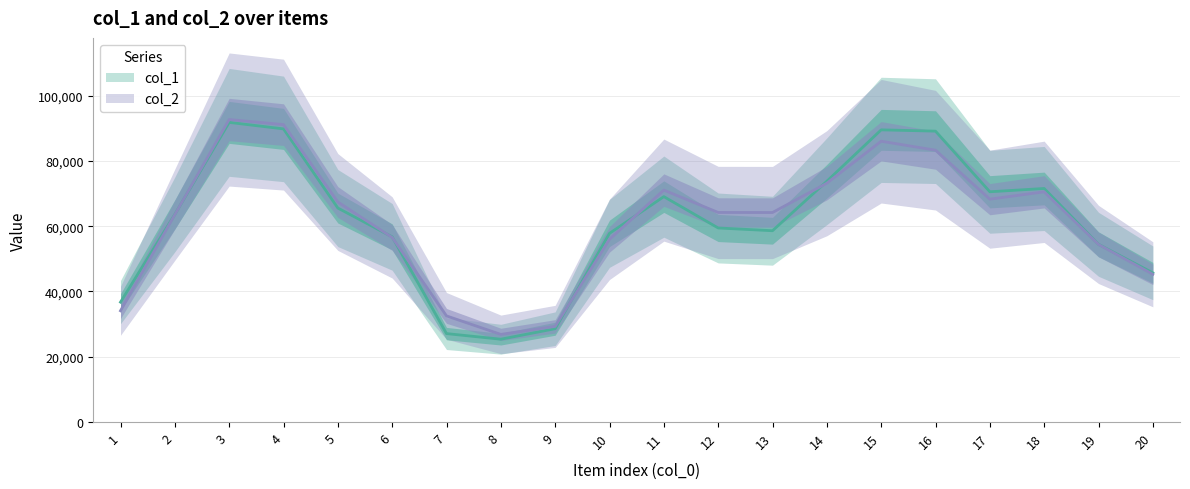

Does the chart have visible grid lines?

Yes